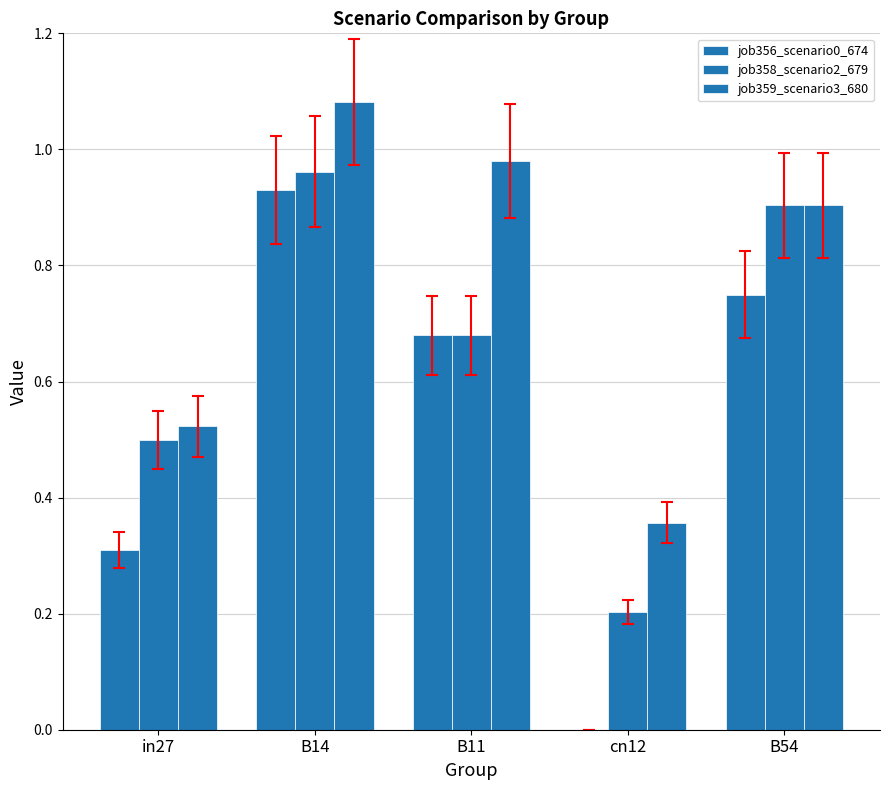

How many data points in job356_scenario0_674 are above 0?

4